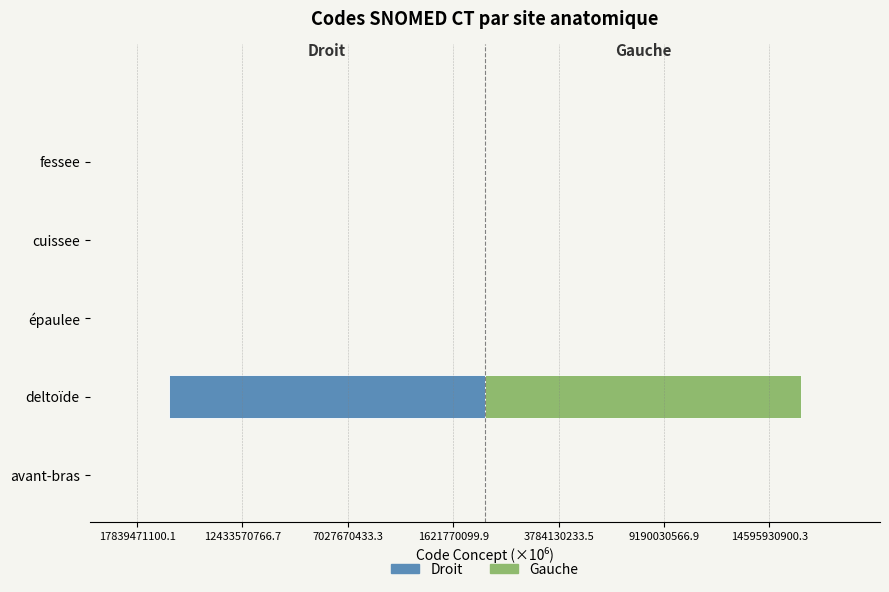

What is the sum of the Droit values at cuissee and deltoïde?

-16217661011.3